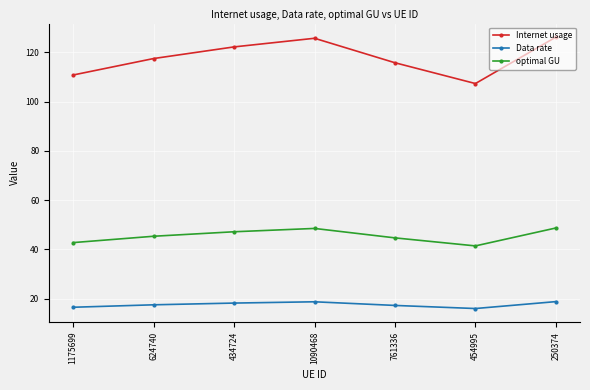

Rank the series by their maximum value, from highest to lowest.

Internet usage, optimal GU, Data rate